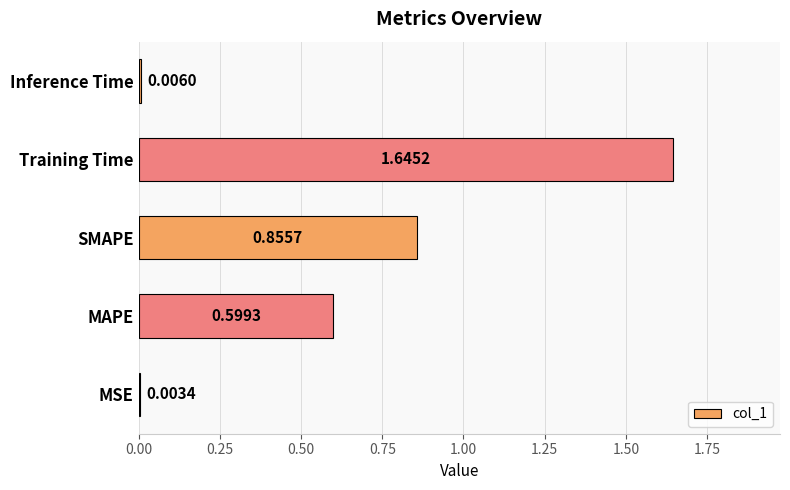

Which label corresponds to the largest value in the chart?

Training Time